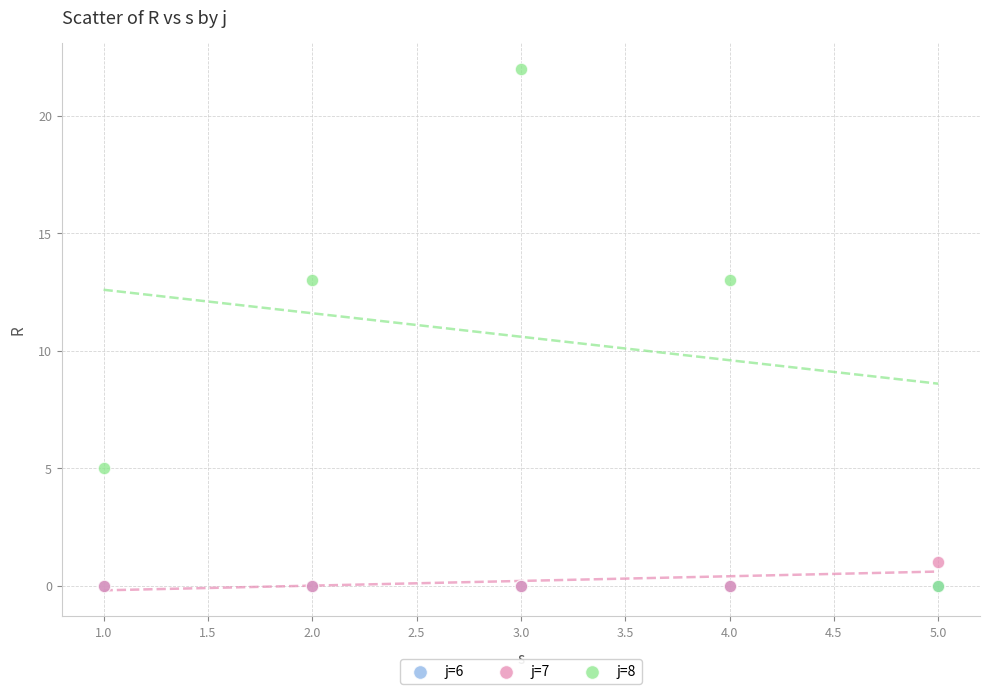

What are all the series names shown in the legend?

j=6, j=7, j=8